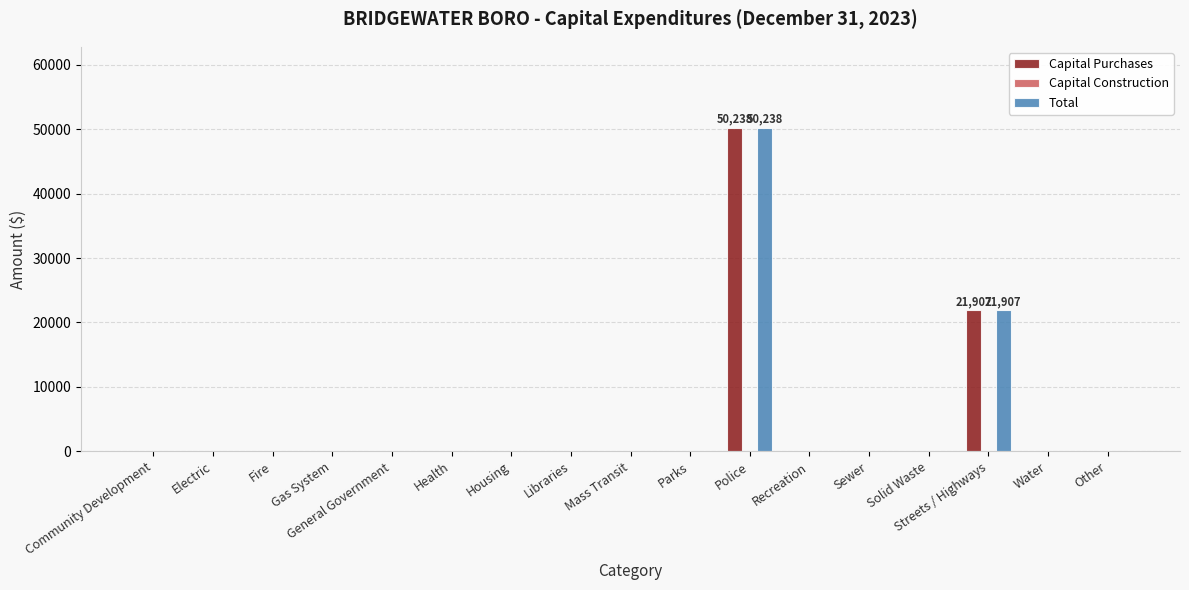

At which label is Total closest to 25119?

Streets / Highways